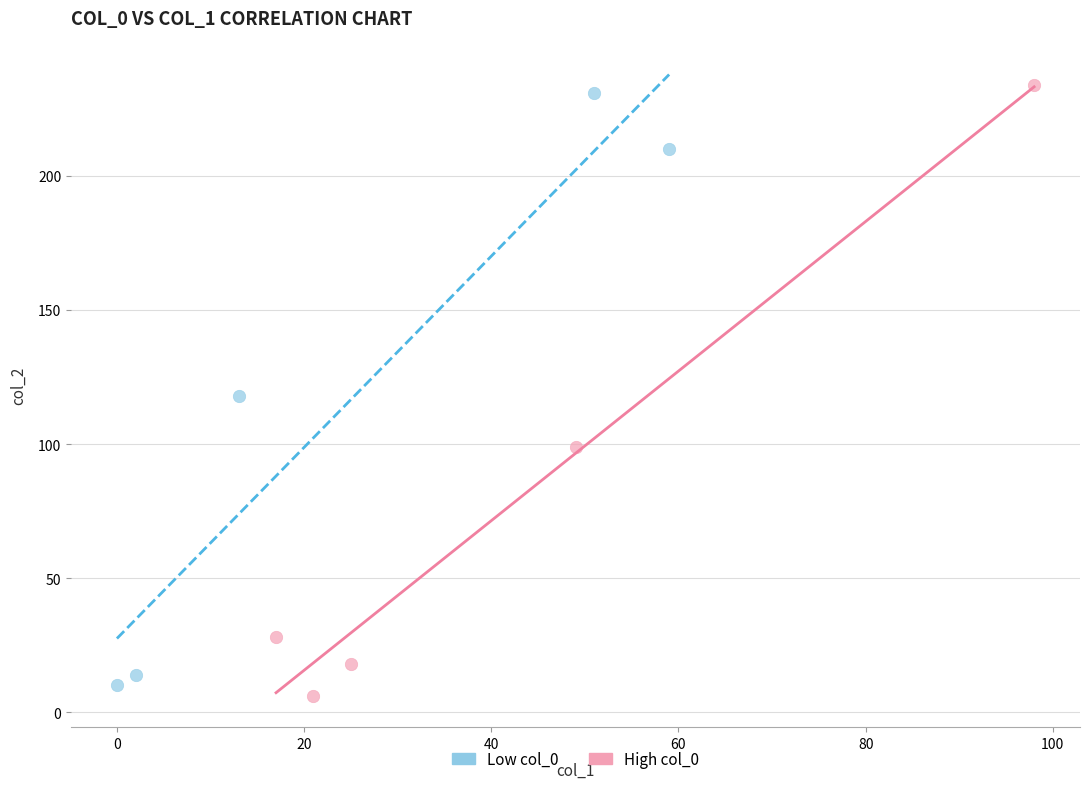

What are all the series names shown in the legend?

Low col_0, High col_0